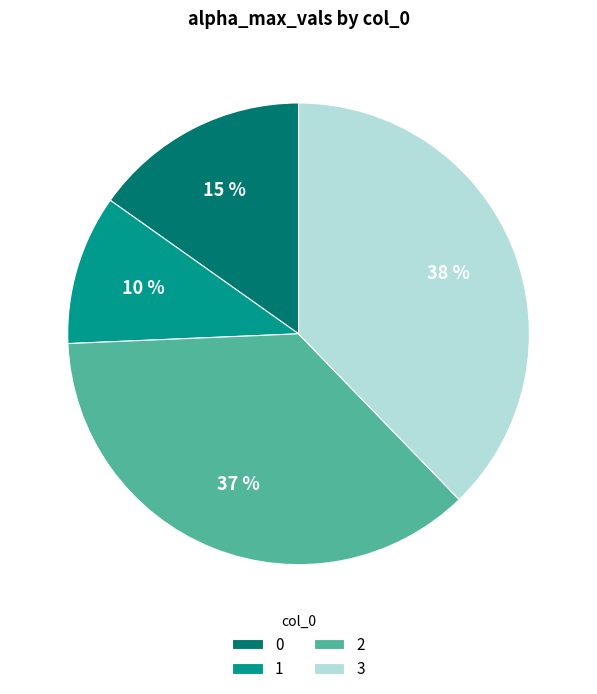

To the nearest percent, what percentage of the pie is 1?

10%